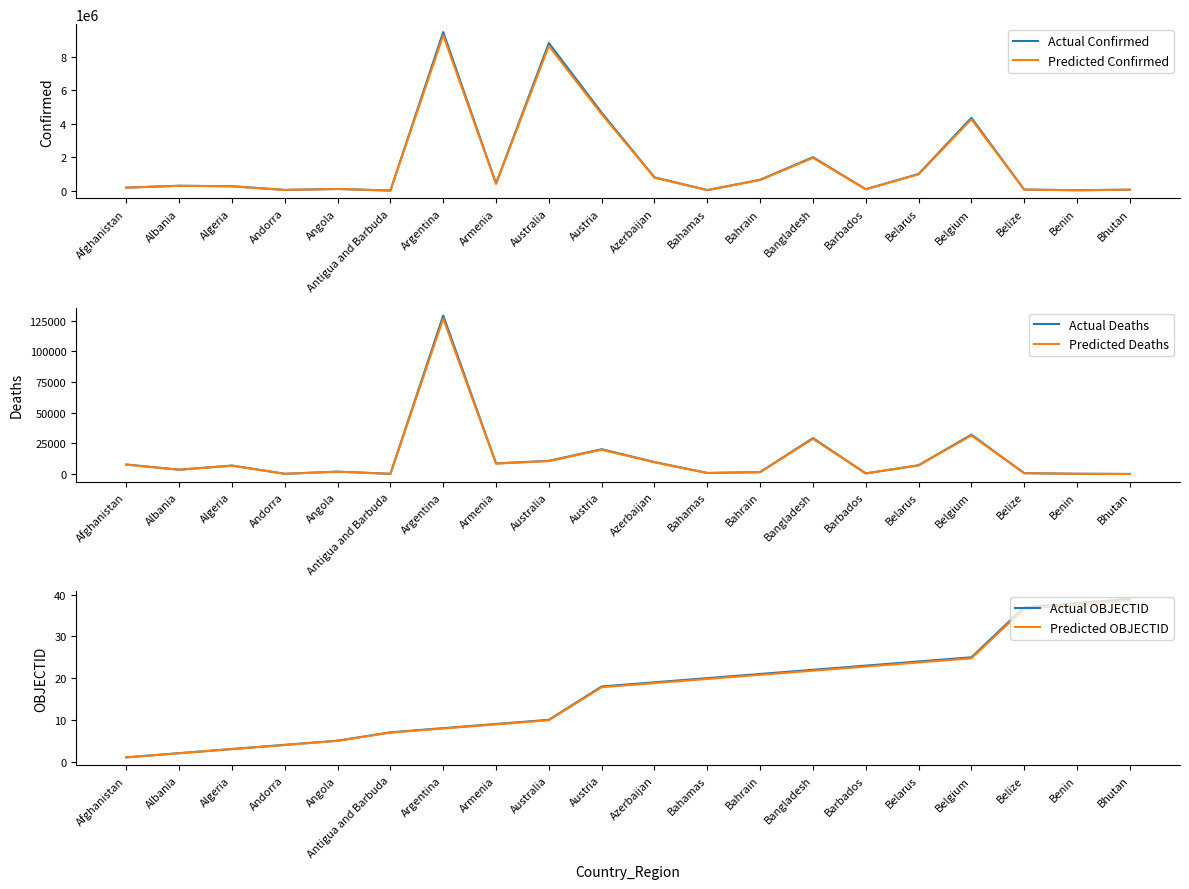

What is the label of the 1st point from the left?

Afghanistan